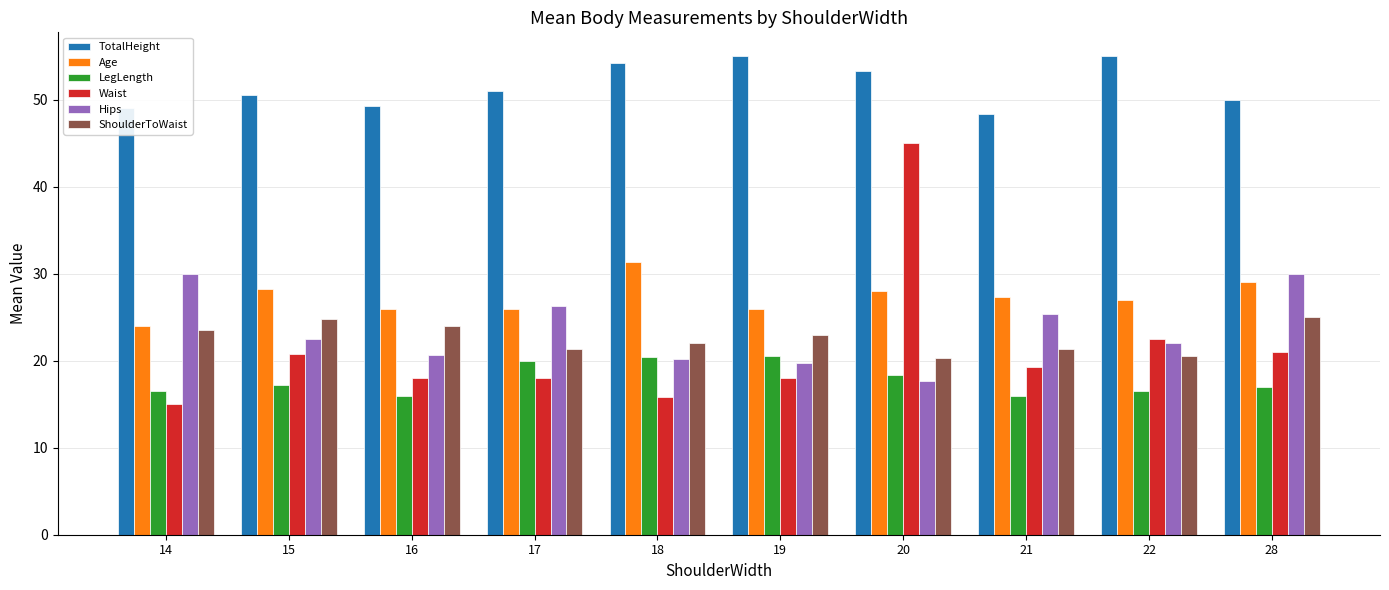

Which series has the largest total across all categories?

TotalHeight